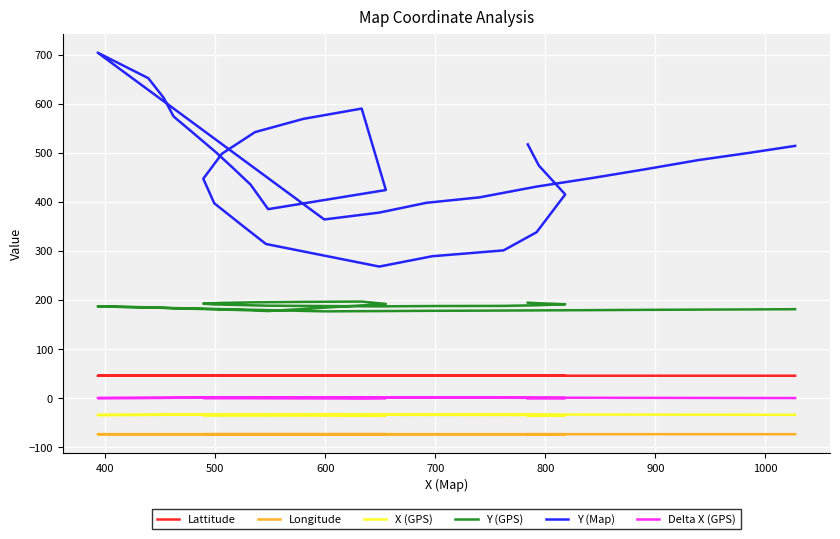

How many lines are shown in the chart?

6